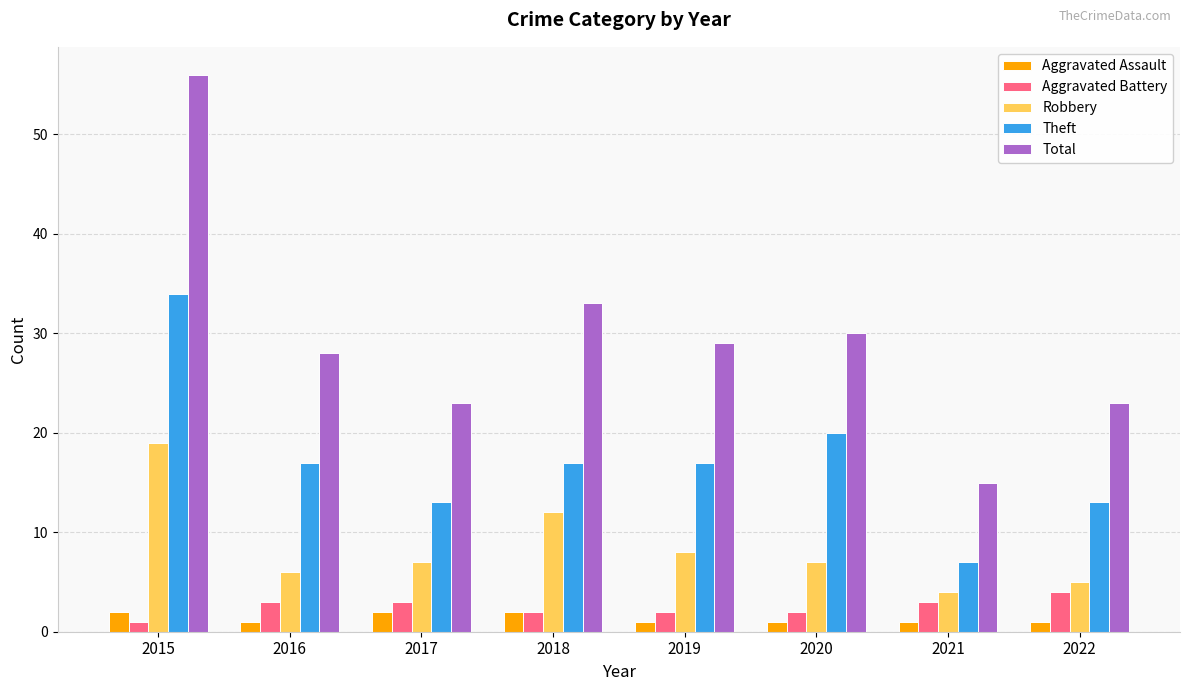

What is the maximum value for Aggravated Battery?

4